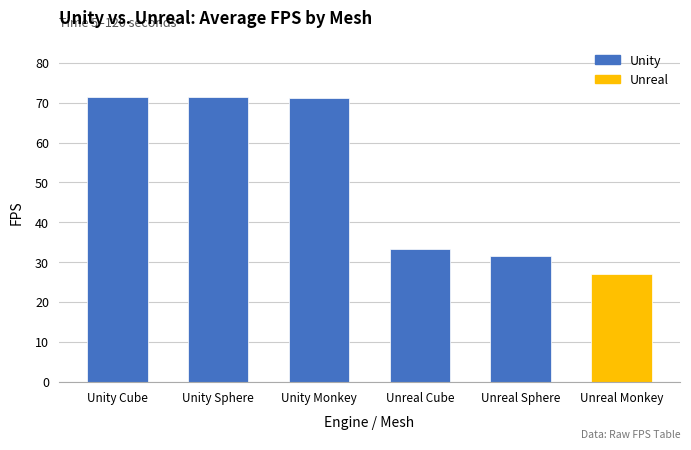

Which label corresponds to the smallest value in the chart?

Unreal Monkey